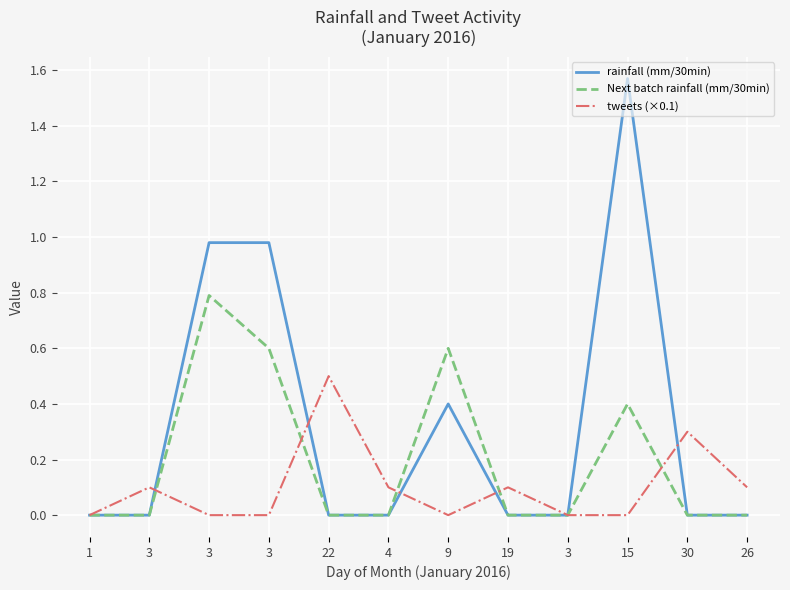

Read the tweets (×0.1) value at 26.

0.1